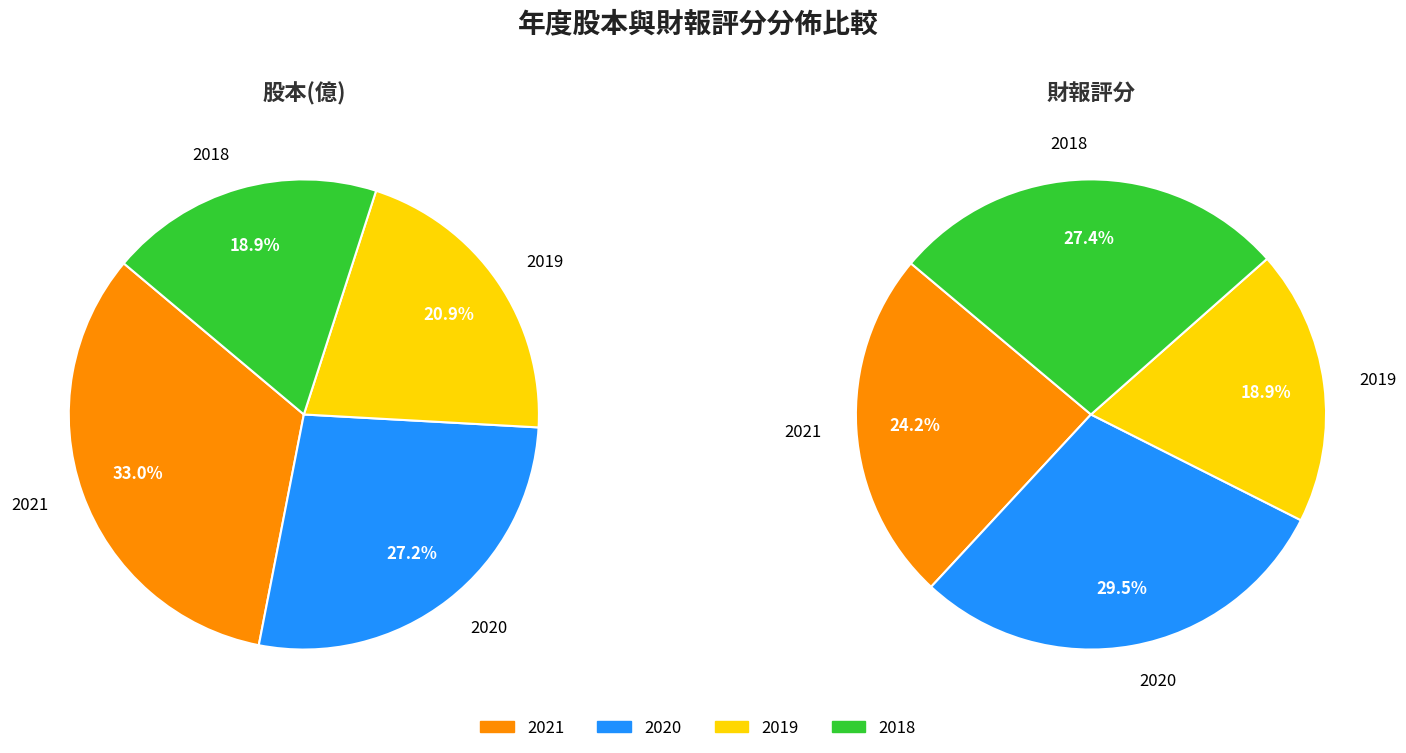

Is 2018 the majority of the pie?

No